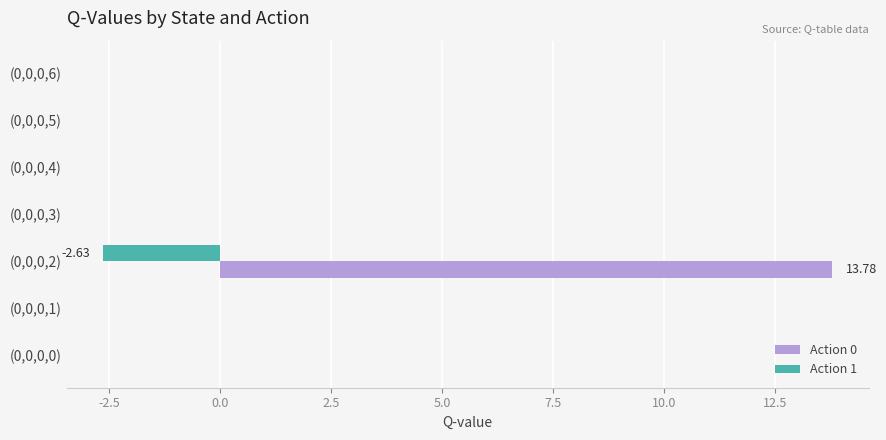

Which series has the largest total across all categories?

Action 0